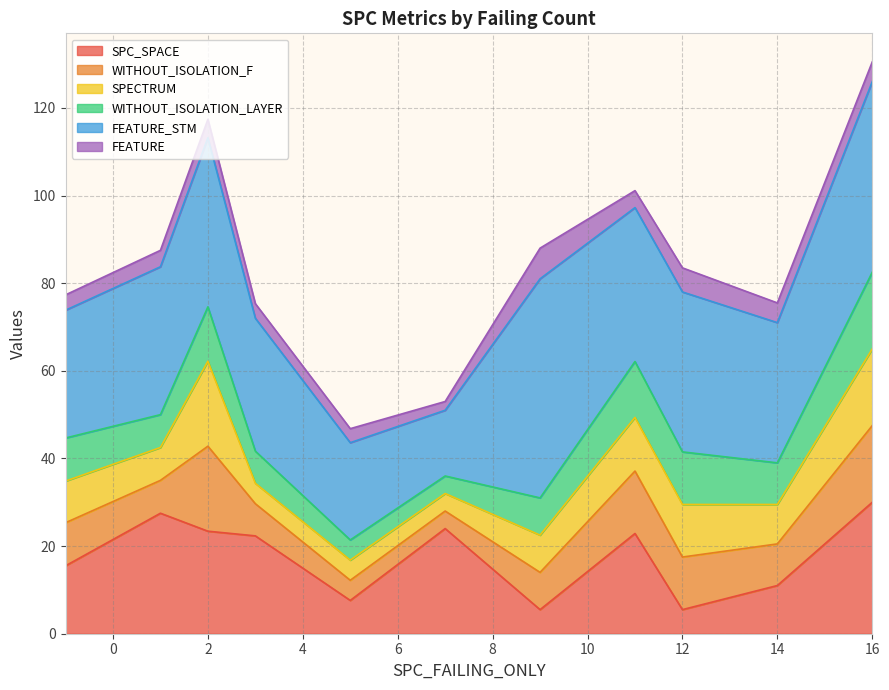

What is the total value across all series at 12?

83.5